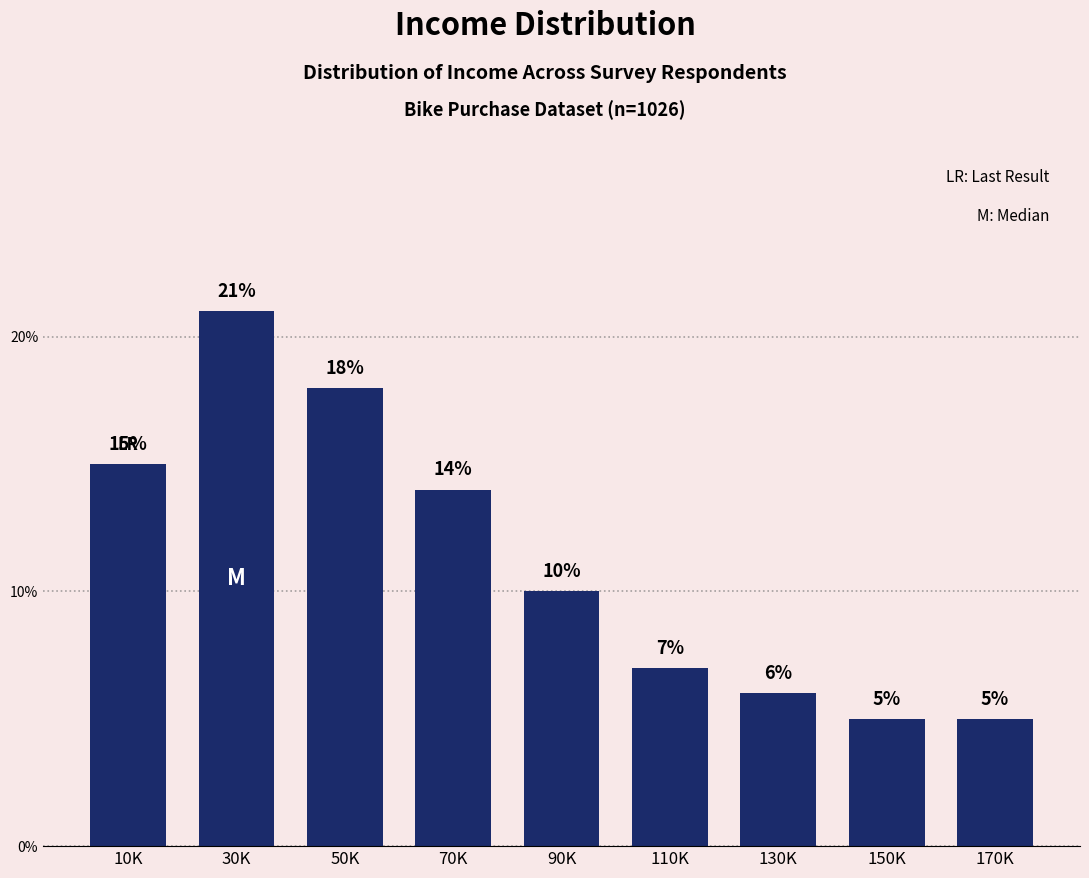

Reading right to left, transcribe all the data shown in this chart.

170K=5	150K=5	130K=6	110K=7	90K=10	70K=14	50K=18	30K=21	10K=15